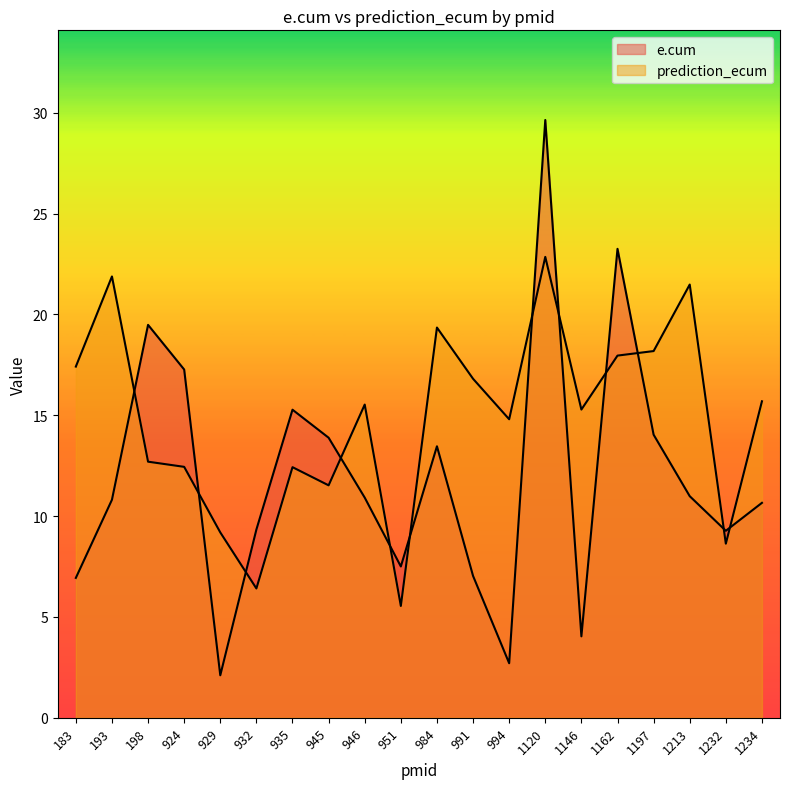

How many data points does each series have?

20